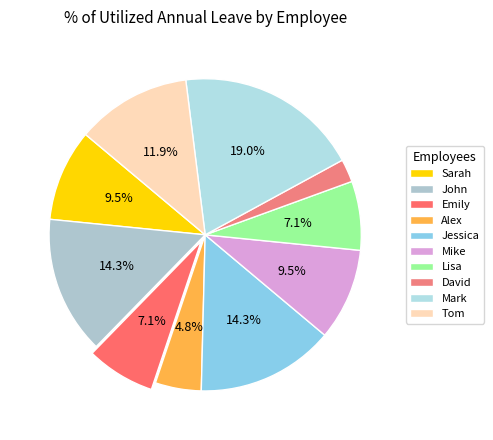

Is there a majority slice in this chart?

No